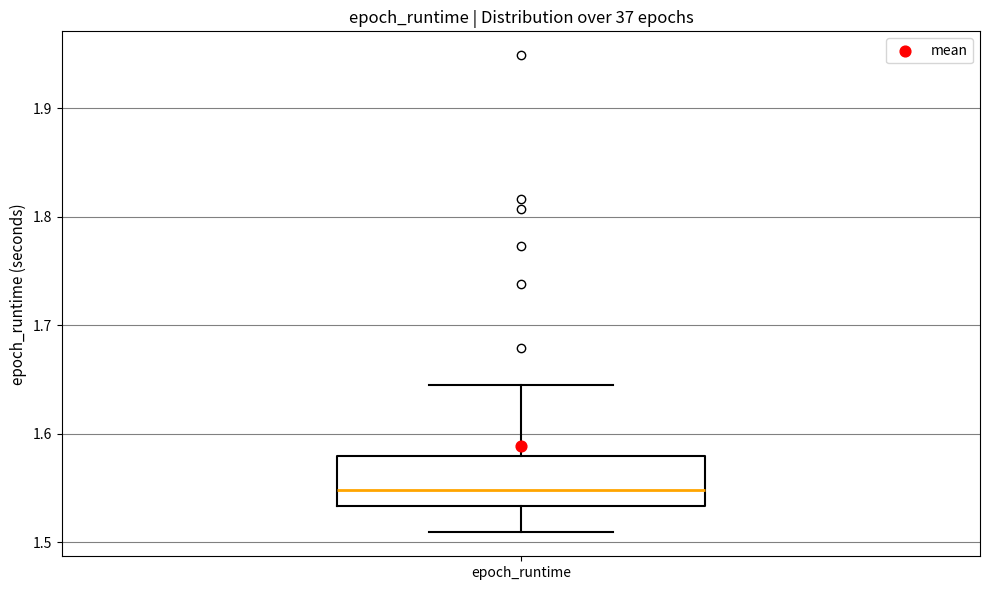

Where is the lower edge of the box for epoch_runtime on the y-axis? The values are not printed on the chart, so give them approximately, as read against the axis.

1.53